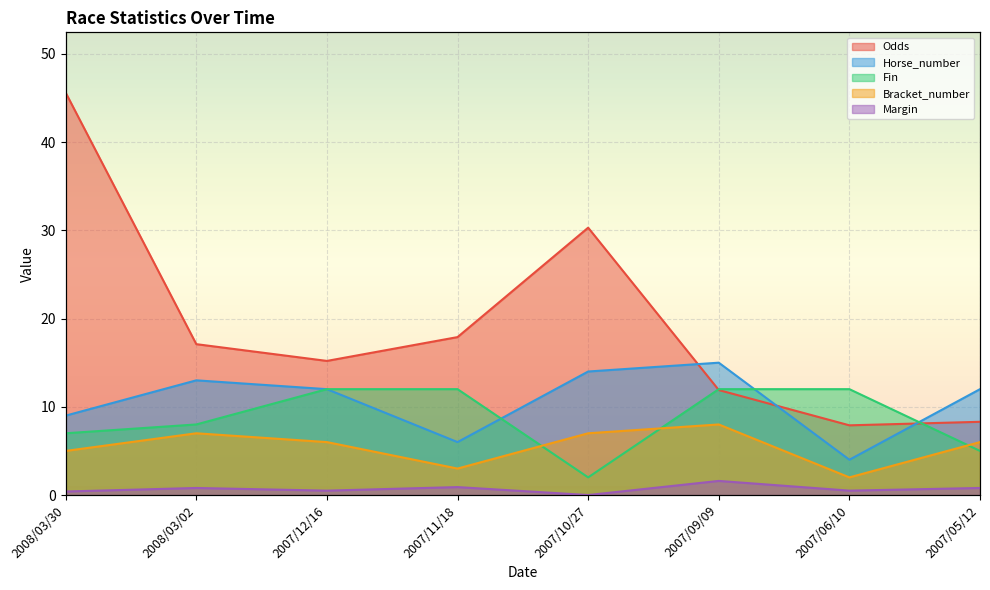

True or false: Margin has more than 2 points higher than both neighbors.

True